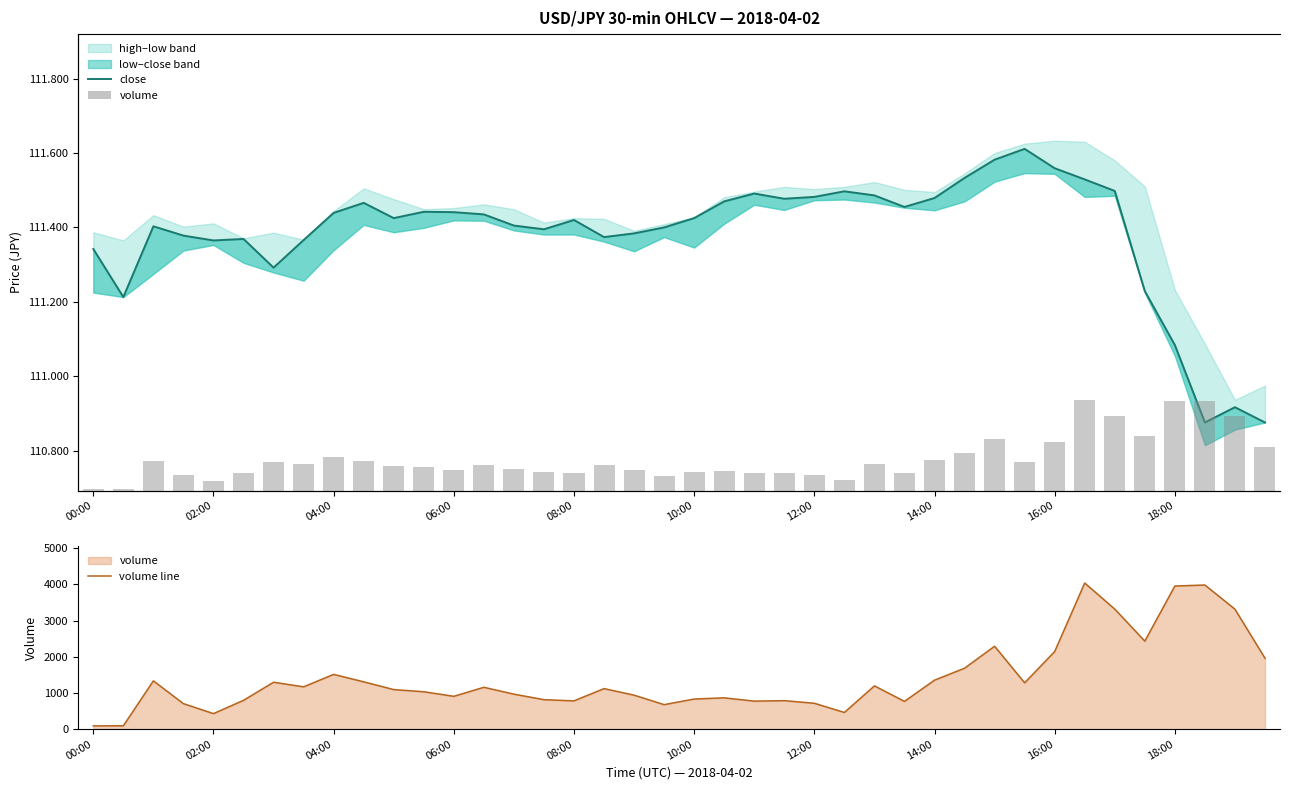

What is the sum of the volume values at 19 and 31?

1958.0